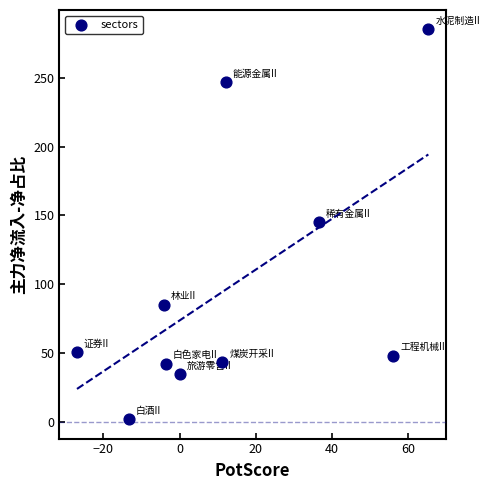

What is the range of Y values (max minus min)?

283.6